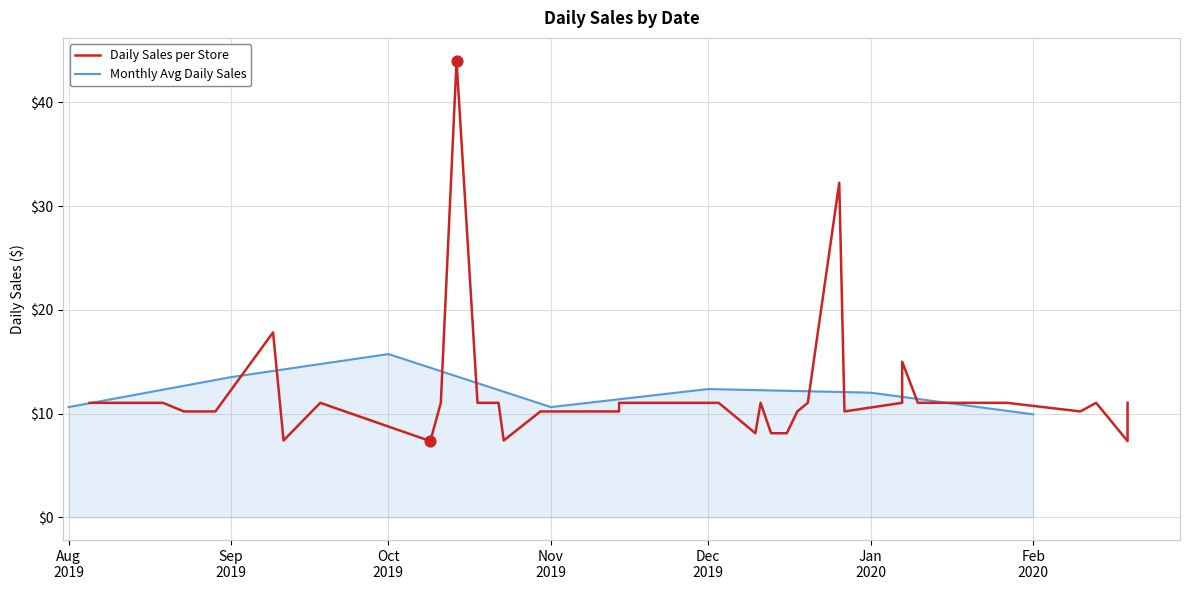

What is the highest value of the Monthly Avg Daily Sales series?

15.7